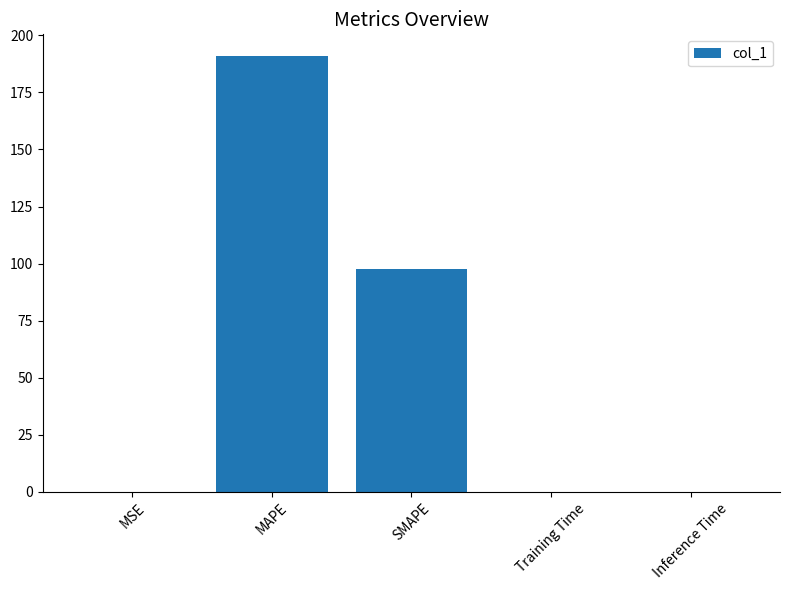

What is the sum of all values?

288.6